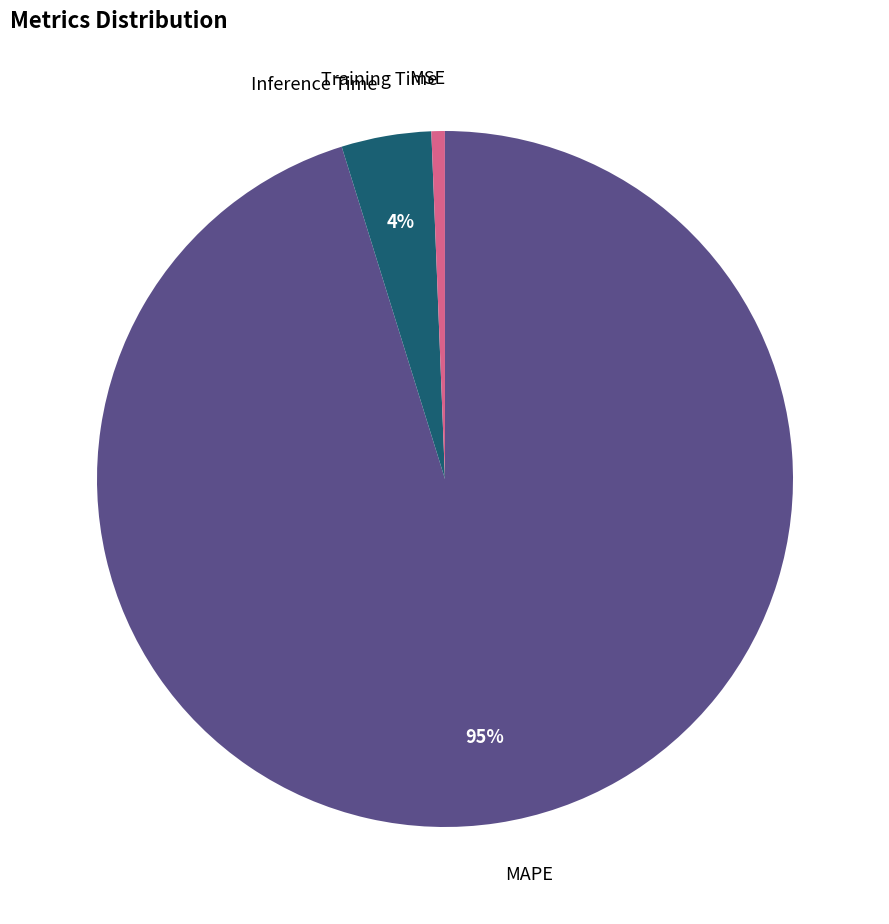

Does any single category account for the majority?

Yes